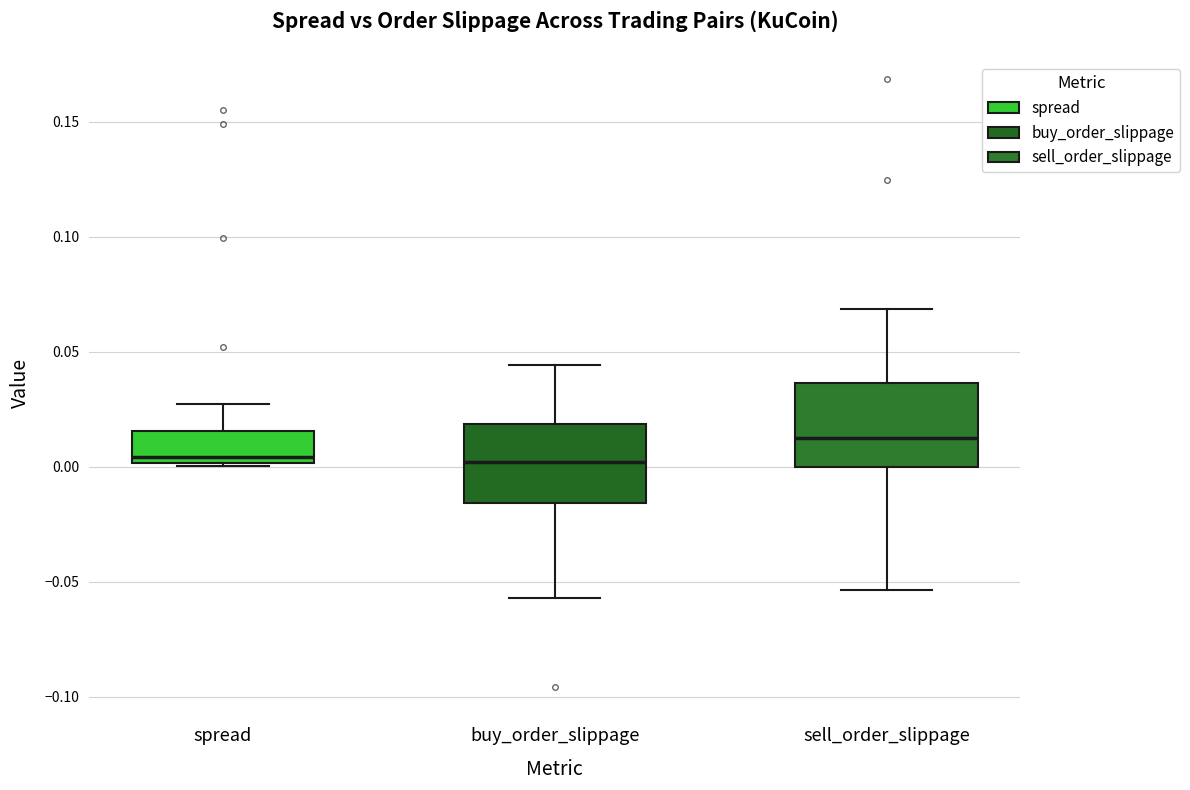

Reading left to right, transcribe this box plot: for each box, give where its median line is, the range the box spans, and where its two whiskers end, as read against the y-axis. The values are not printed on the chart, so give them approximately, as read against the axis.

spread: median 0.005, box 0.000 to 0.015, whiskers 0.000 to 0.025
buy_order_slippage: median 0.000, box -0.015 to 0.020, whiskers -0.055 to 0.045
sell_order_slippage: median 0.015, box 0.000 to 0.035, whiskers -0.055 to 0.070